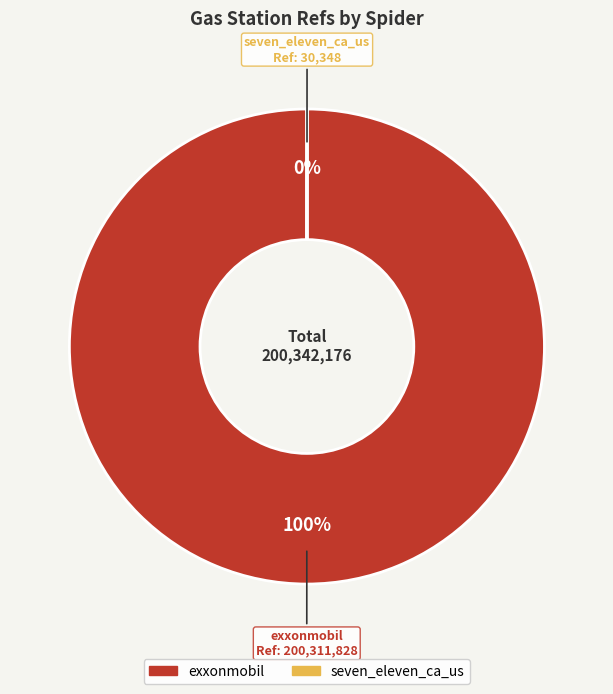

Which slice represents more than half of the pie?

exxonmobil